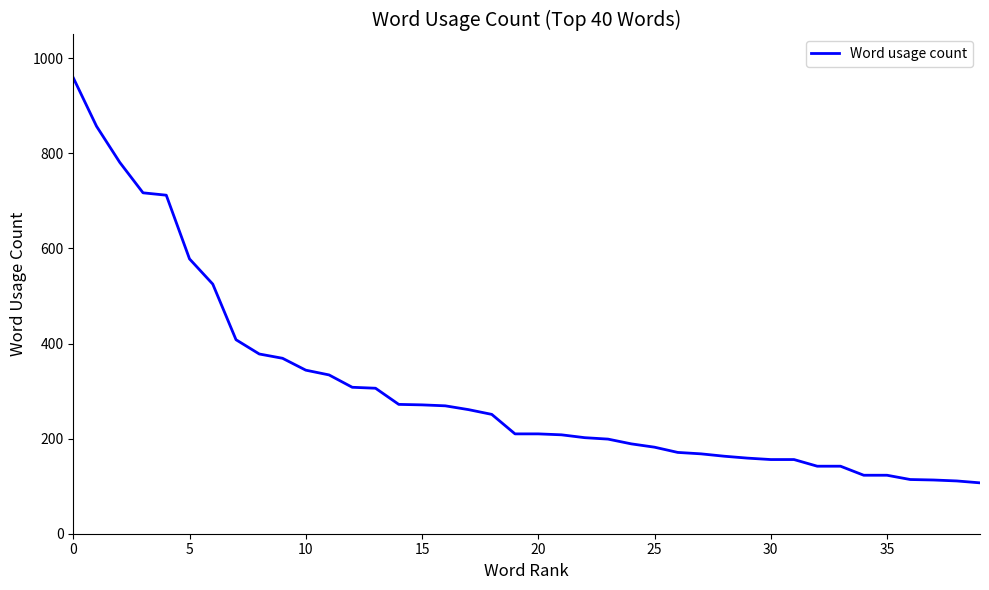

What is the difference between the maximum and minimum values?

852